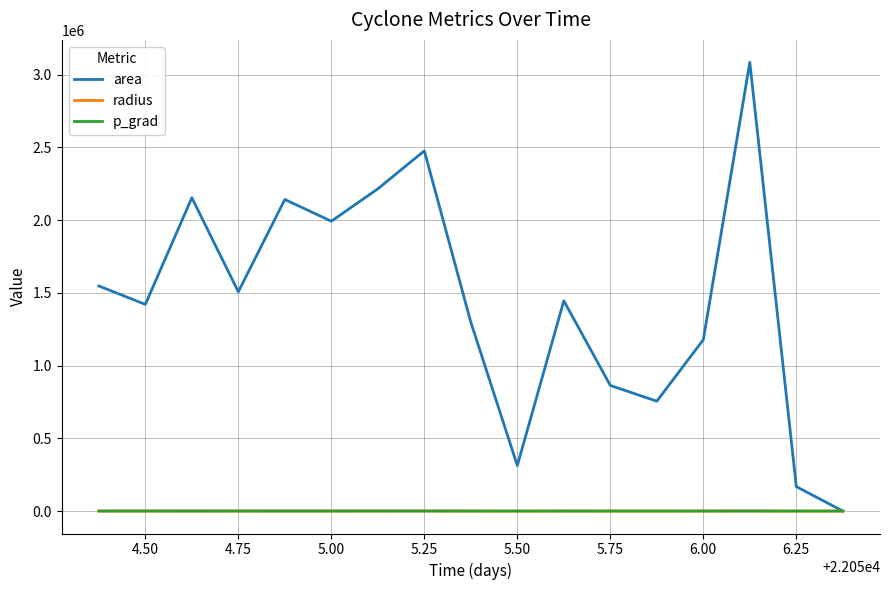

Which series has the widest spread of values?

area